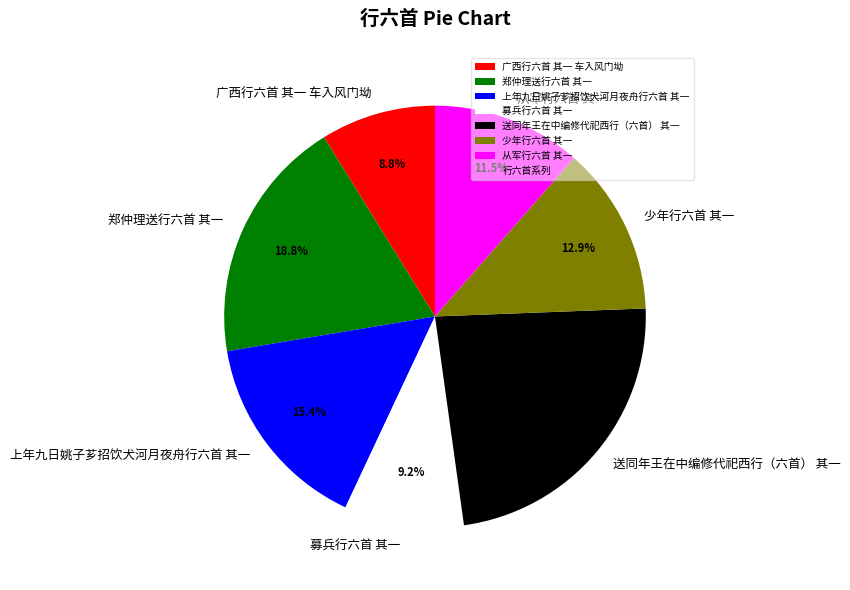

The 募兵行六首 其一 slice represents 9% of the pie. True or false?

True